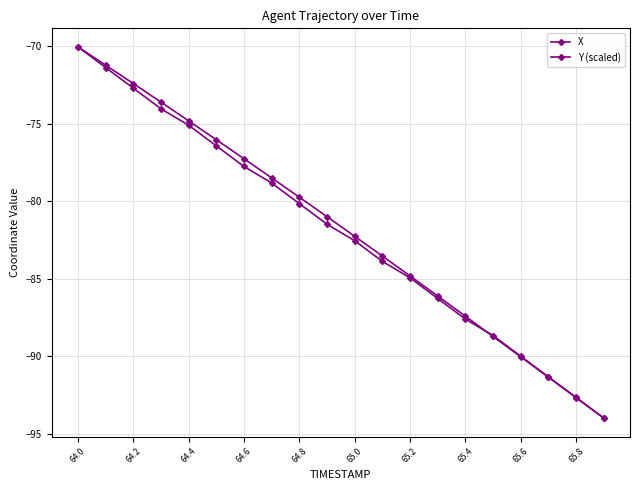

At which category does the chart reach its peak across all series?

64.0